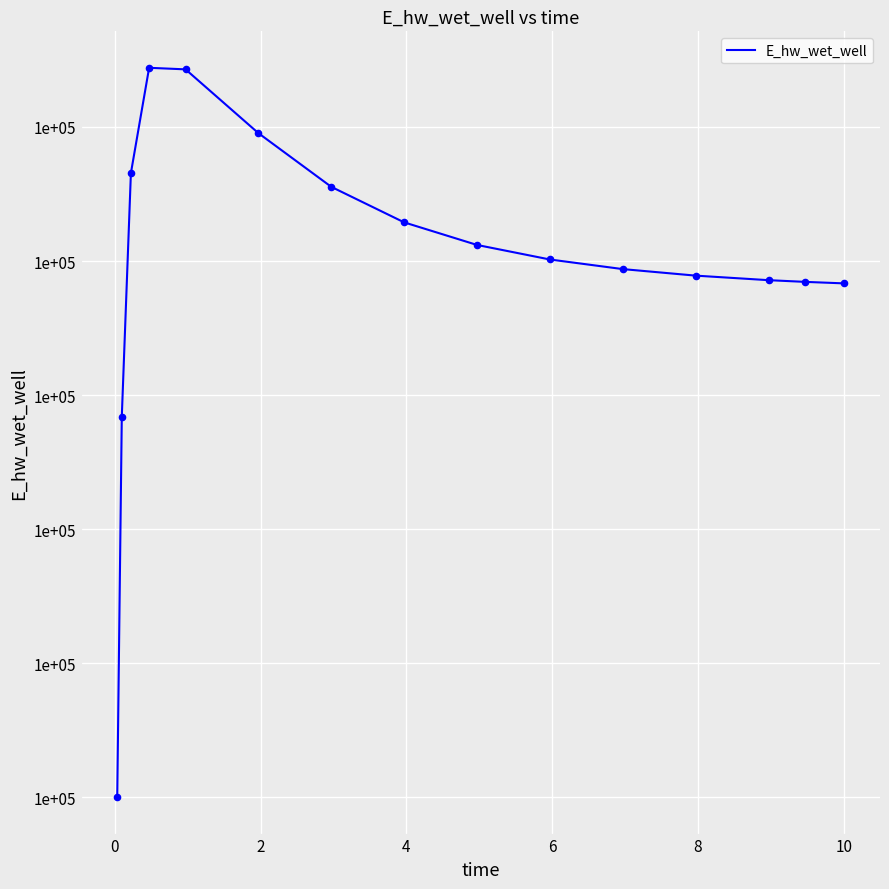

Does the chart have visible grid lines?

Yes